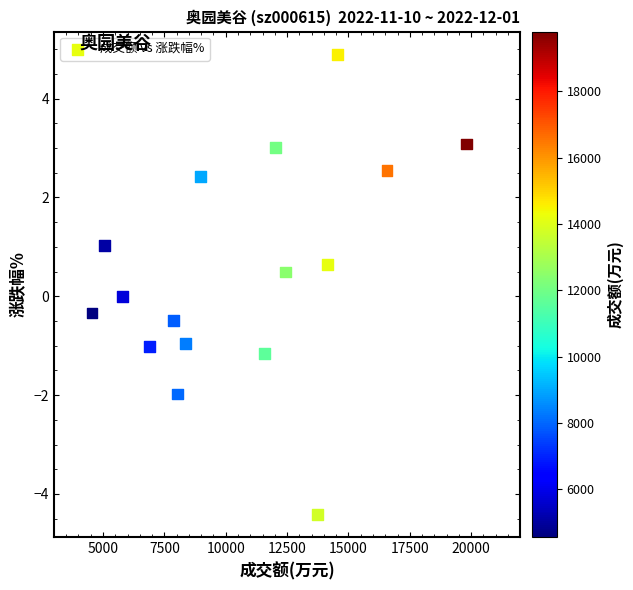

What is the range of Y values (max minus min)?

9.3